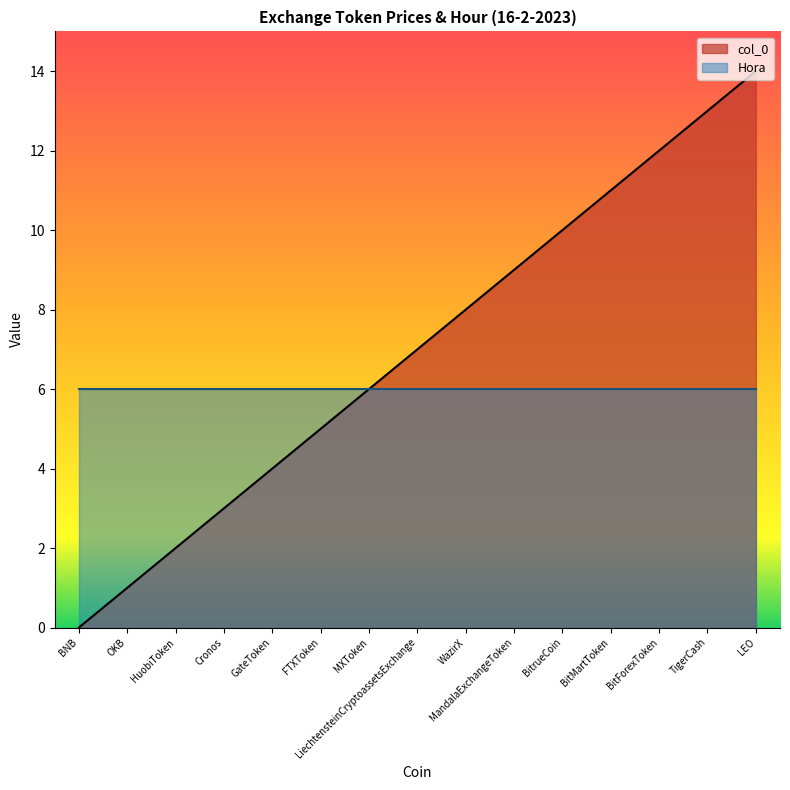

How many values exceed 7?

7